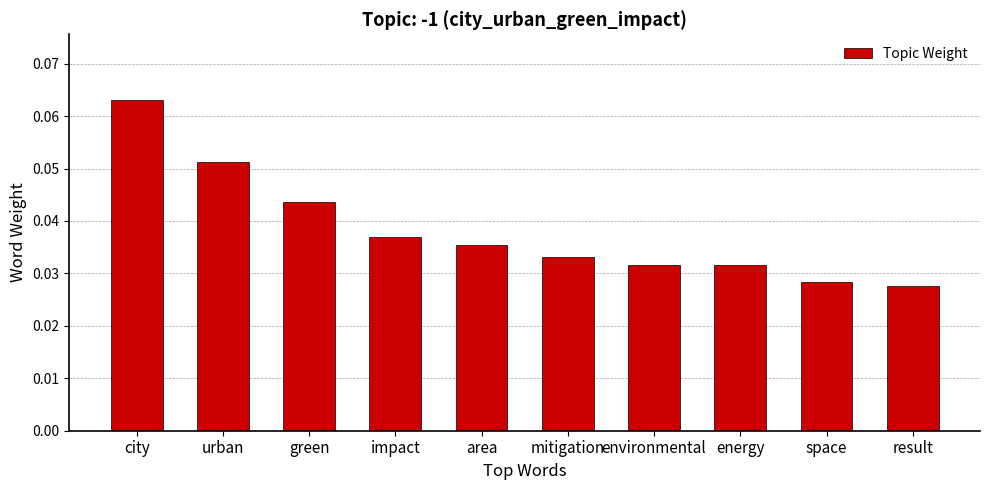

Is it true that the value at area is 0.1?

False